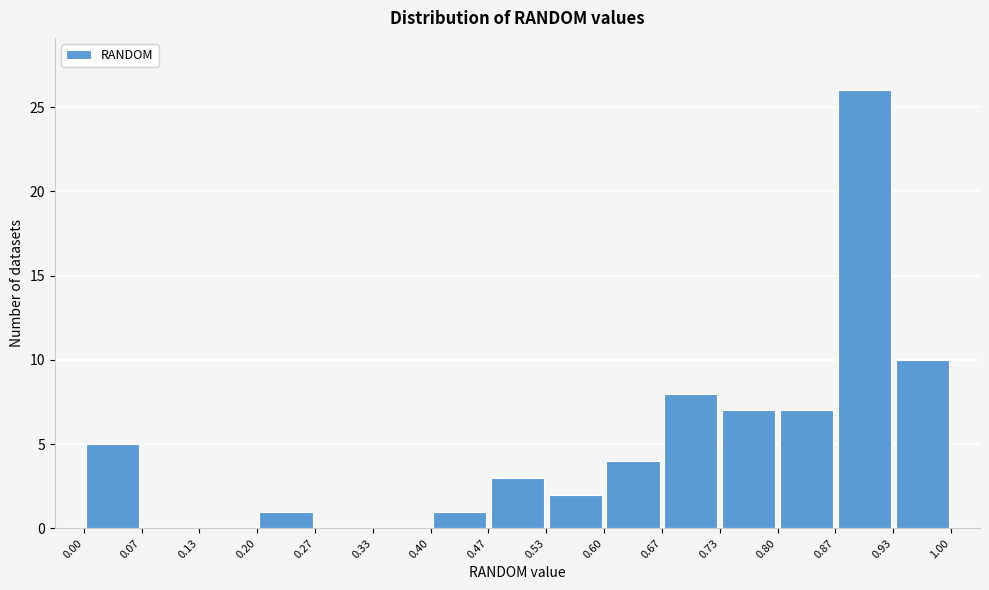

How tall is the bar that spans 0.00 to 0.07 on the x-axis? The values are not printed on the chart, so give them approximately, as read against the axis.

5